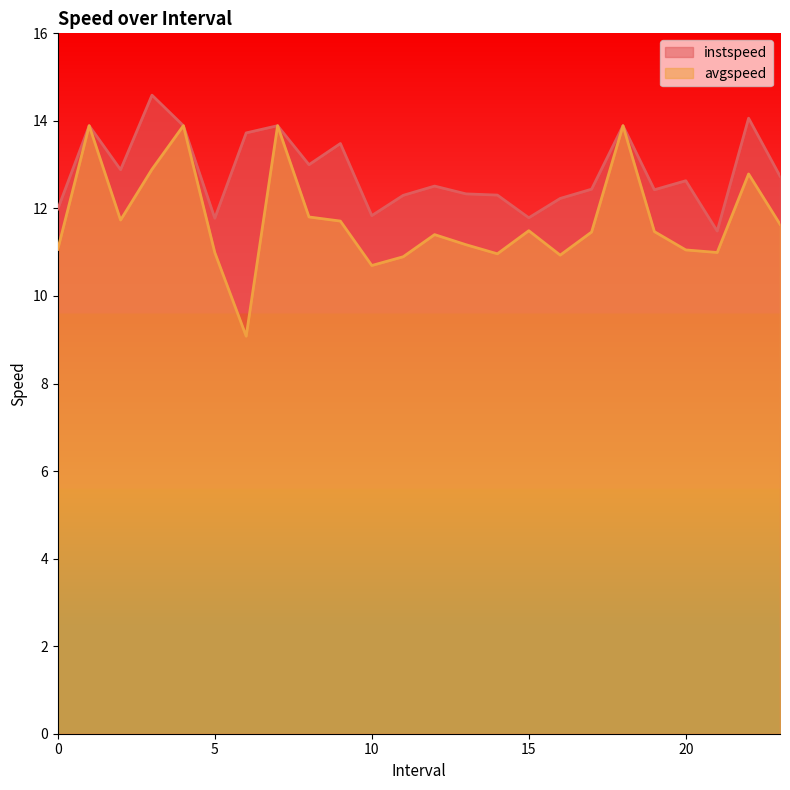

How many data points in instspeed are less than 12?

5